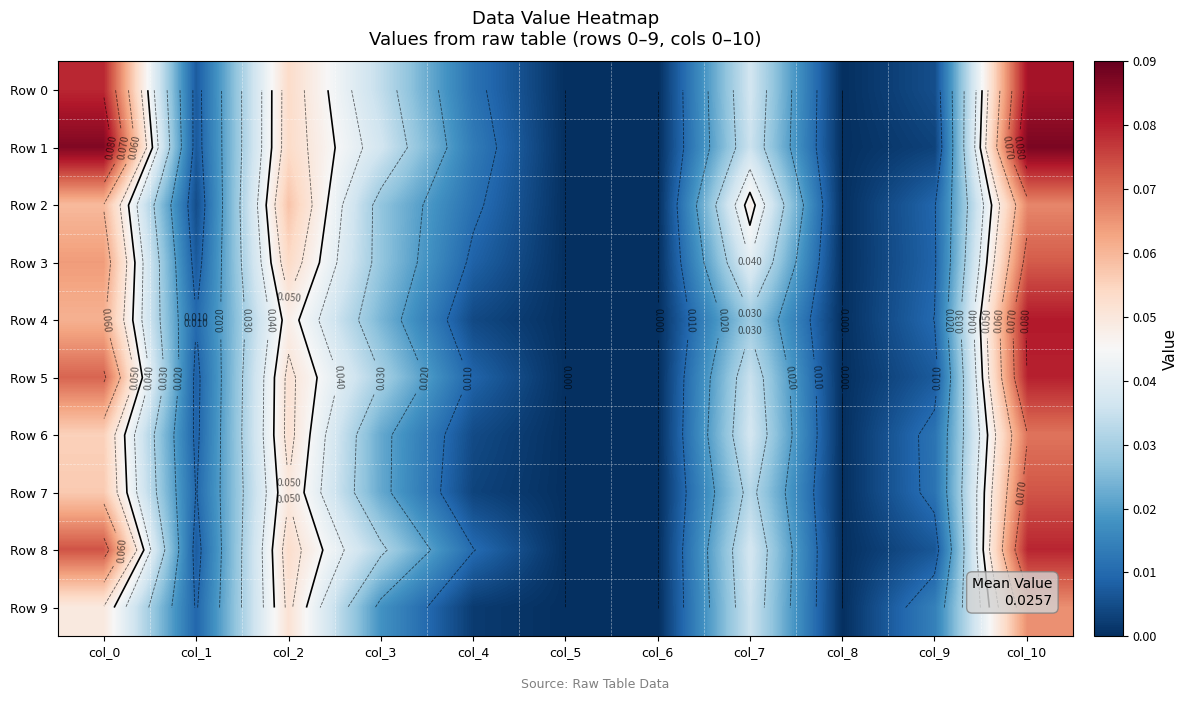

The Row 3 series shows 0.0 at col_4. True or false?

True